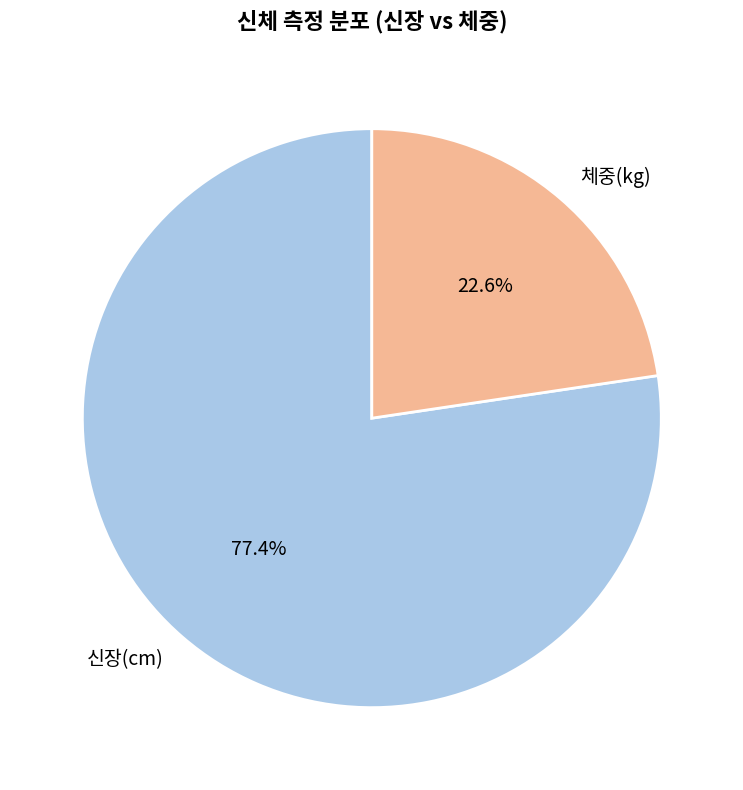

True or false: 신장(cm) accounts for 77% of the total.

True